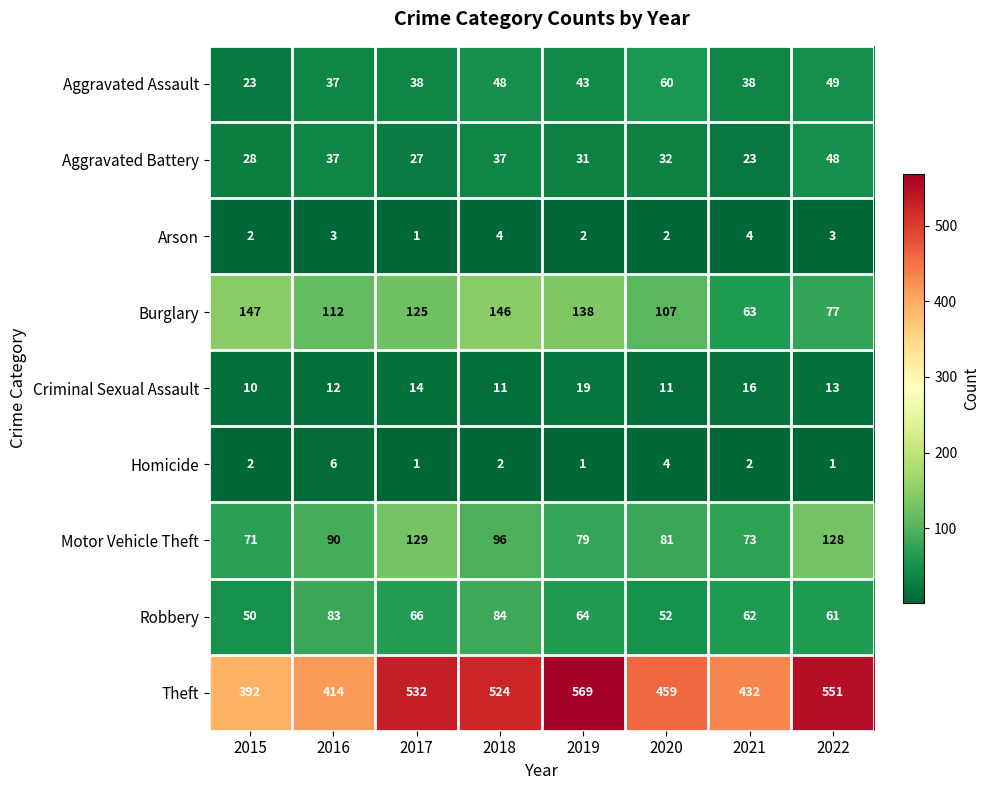

At which label does Robbery first exceed 64?

2016